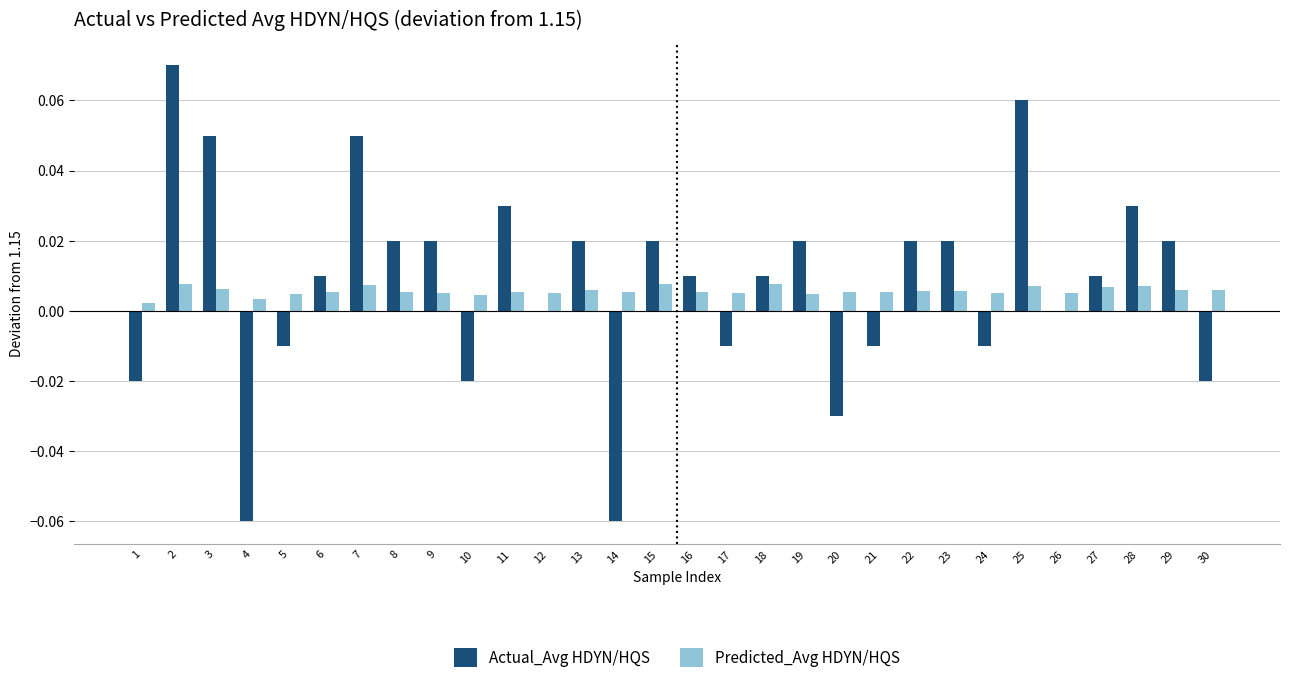

Which series changed the most between 23 and 28?

Actual_Avg HDYN/HQS